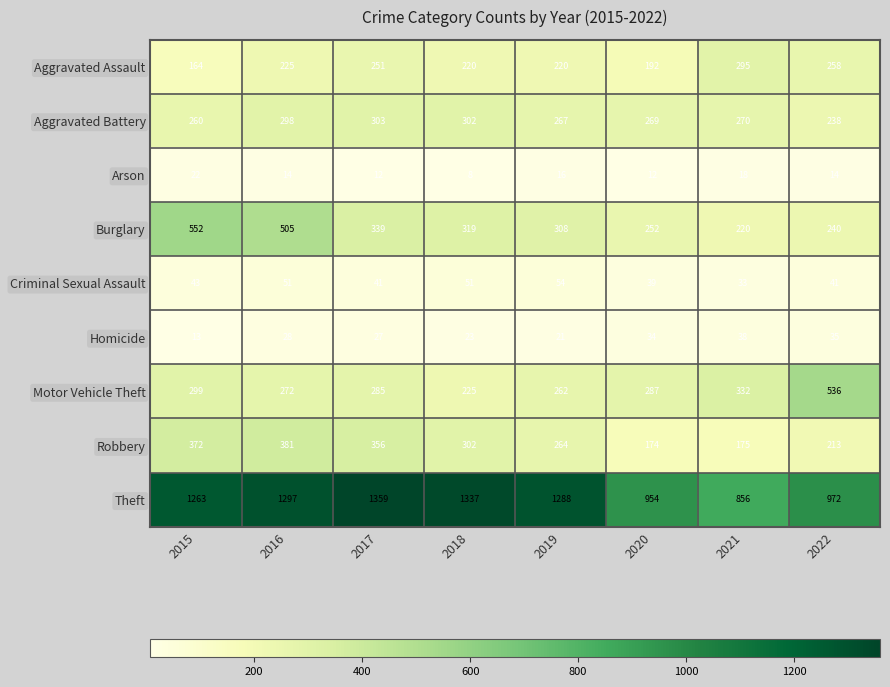

What is the approximate value of Homicide at 2017, to the nearest 10?

30